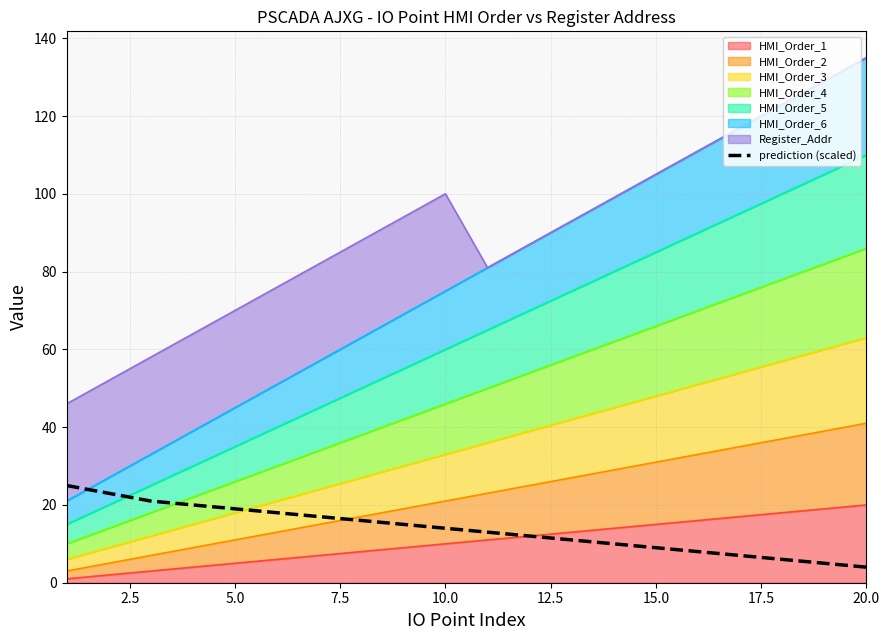

What is the difference between the maximum and second lowest values?

20